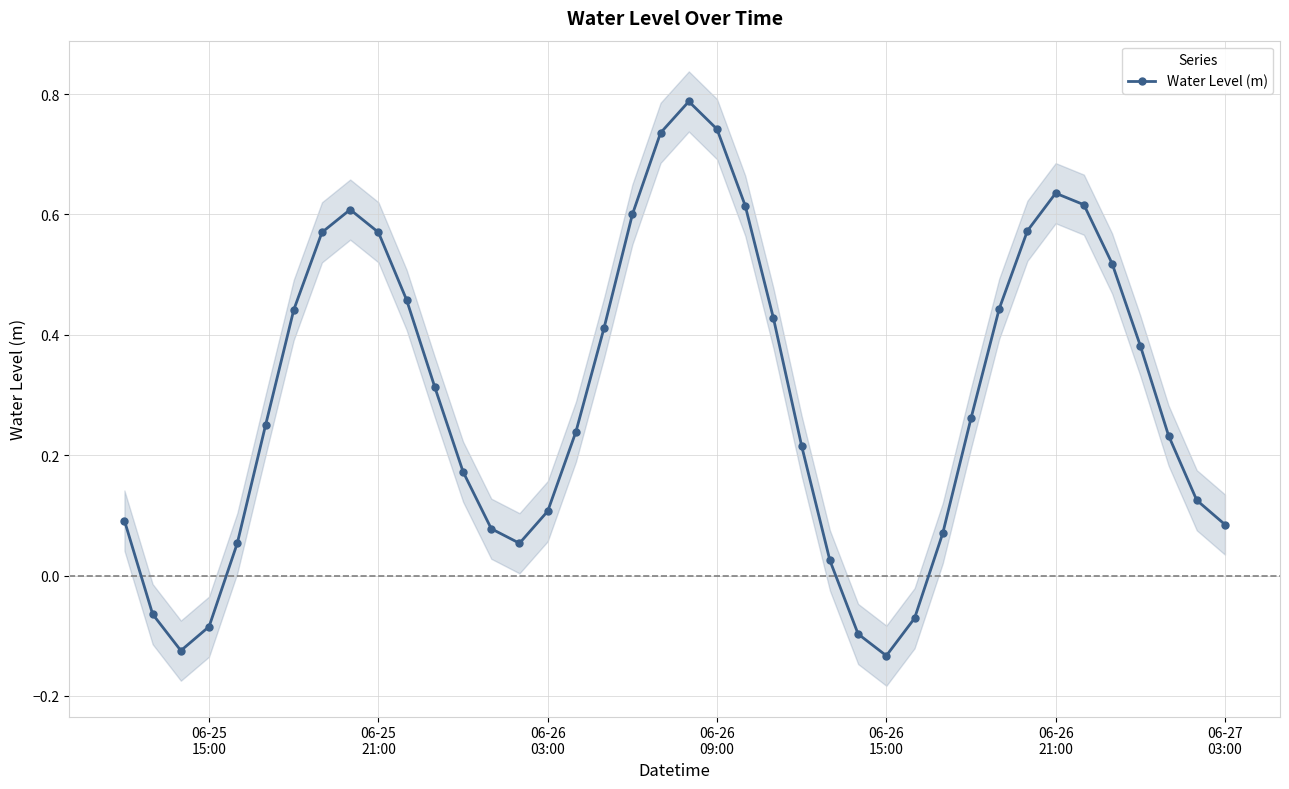

How many interior local valleys does the Water Level (m) series have?

3